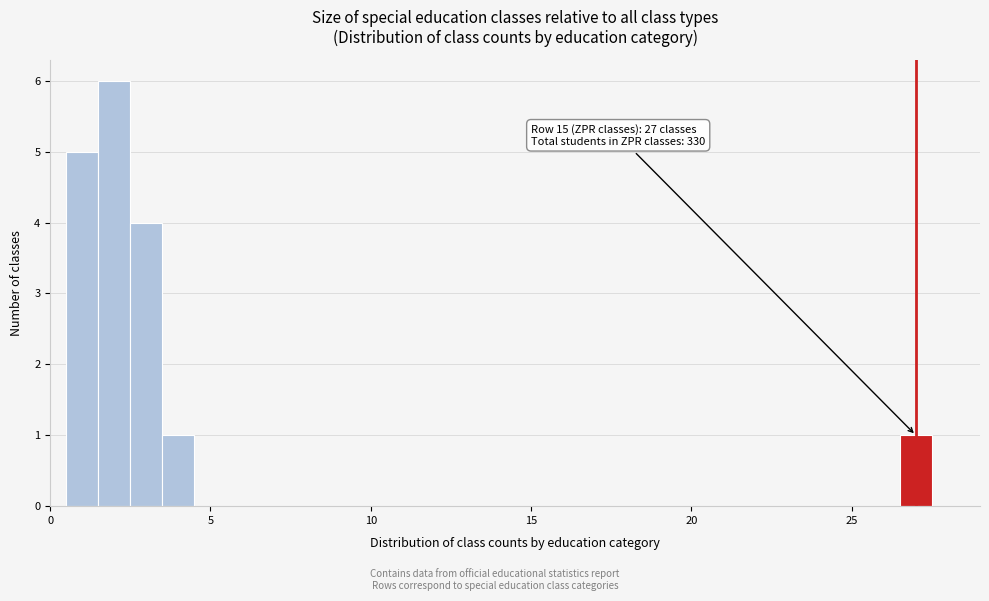

Read against the x-axis, roughly where is the centre of the tallest bar?

2.0